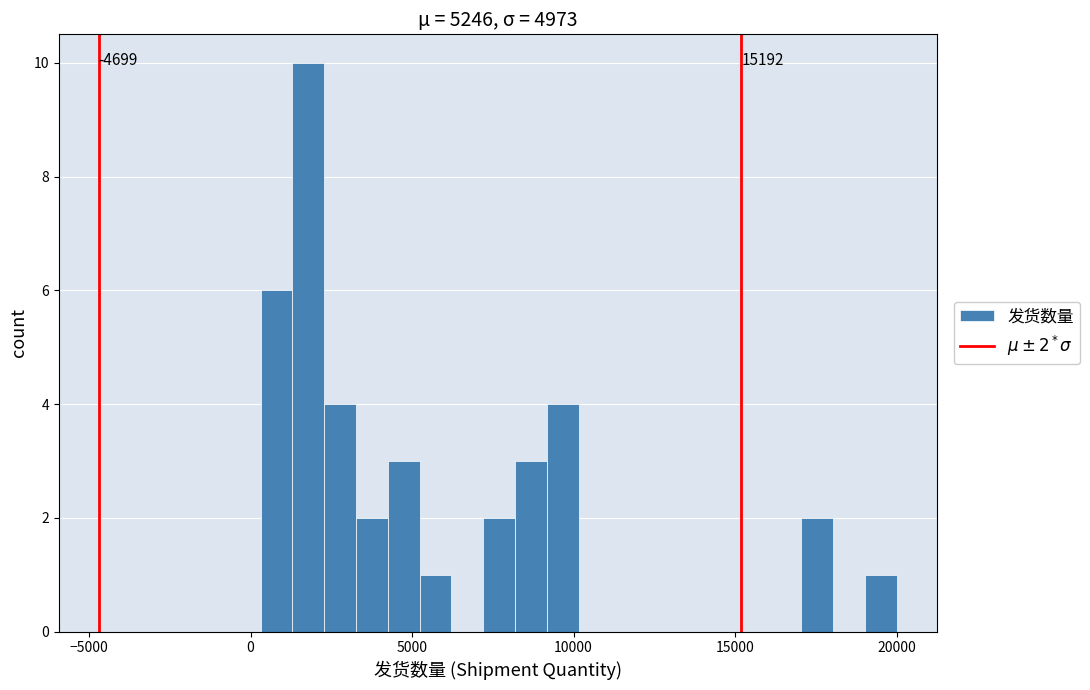

Read against the x-axis, roughly where is the centre of the tallest bar?

2000